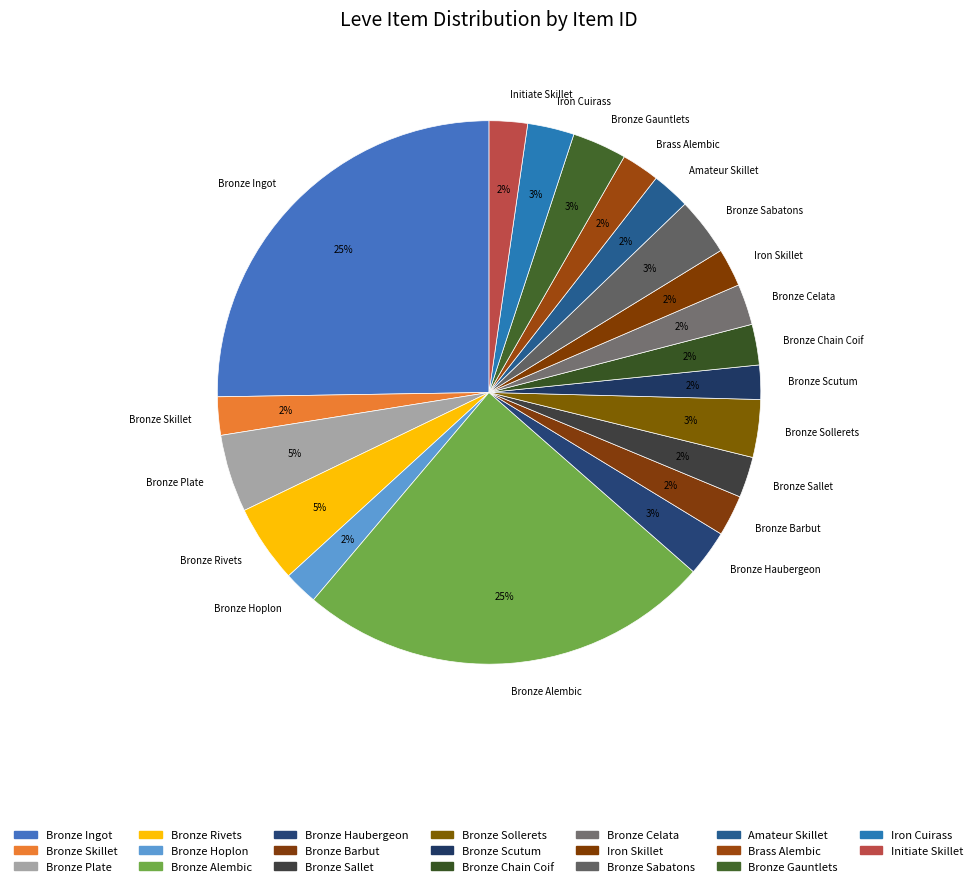

Between Iron Skillet and Bronze Ingot, which is larger?

Bronze Ingot